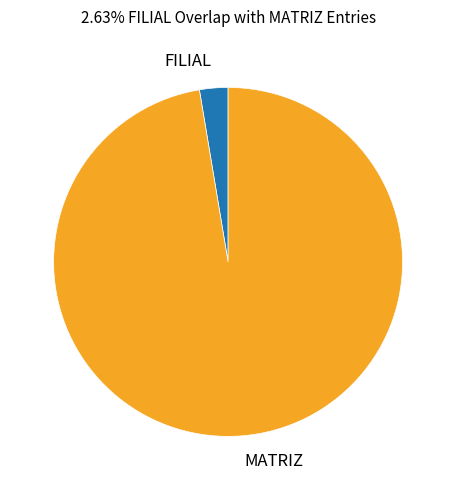

What is the largest slice in the pie chart?

MATRIZ